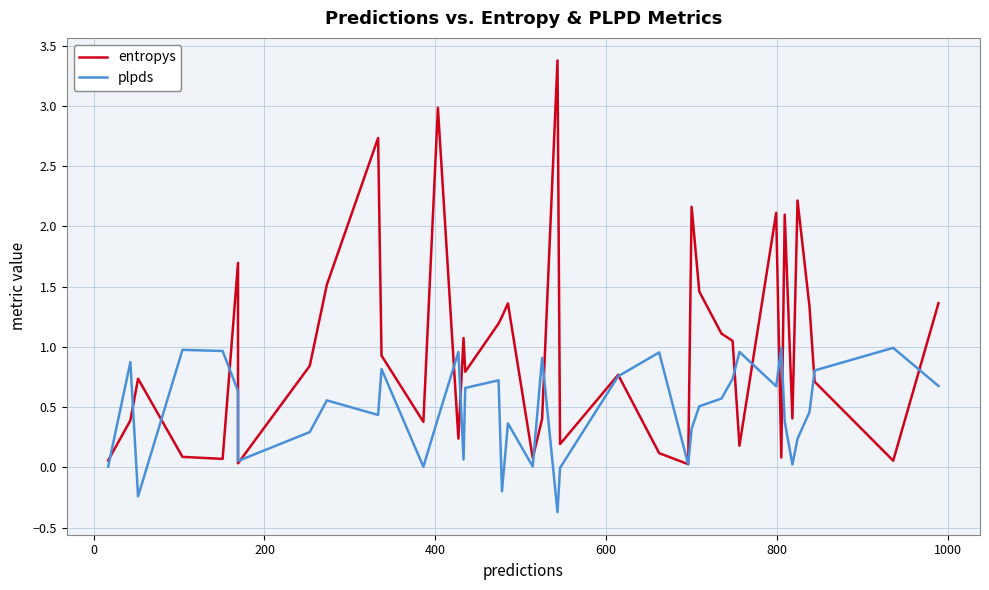

How many lines are shown in the chart?

2